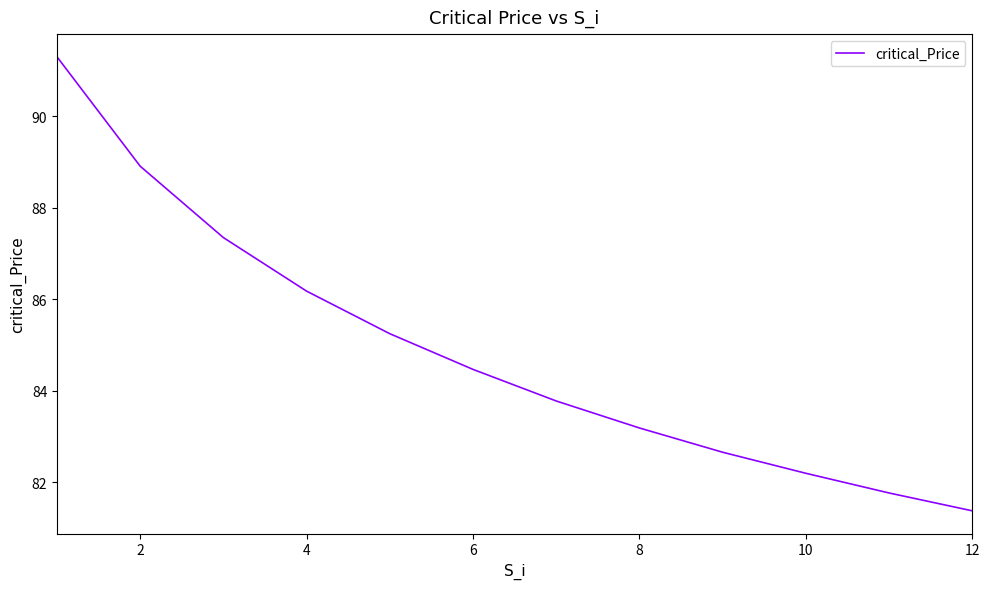

What is the maximum value shown in the chart?

91.3